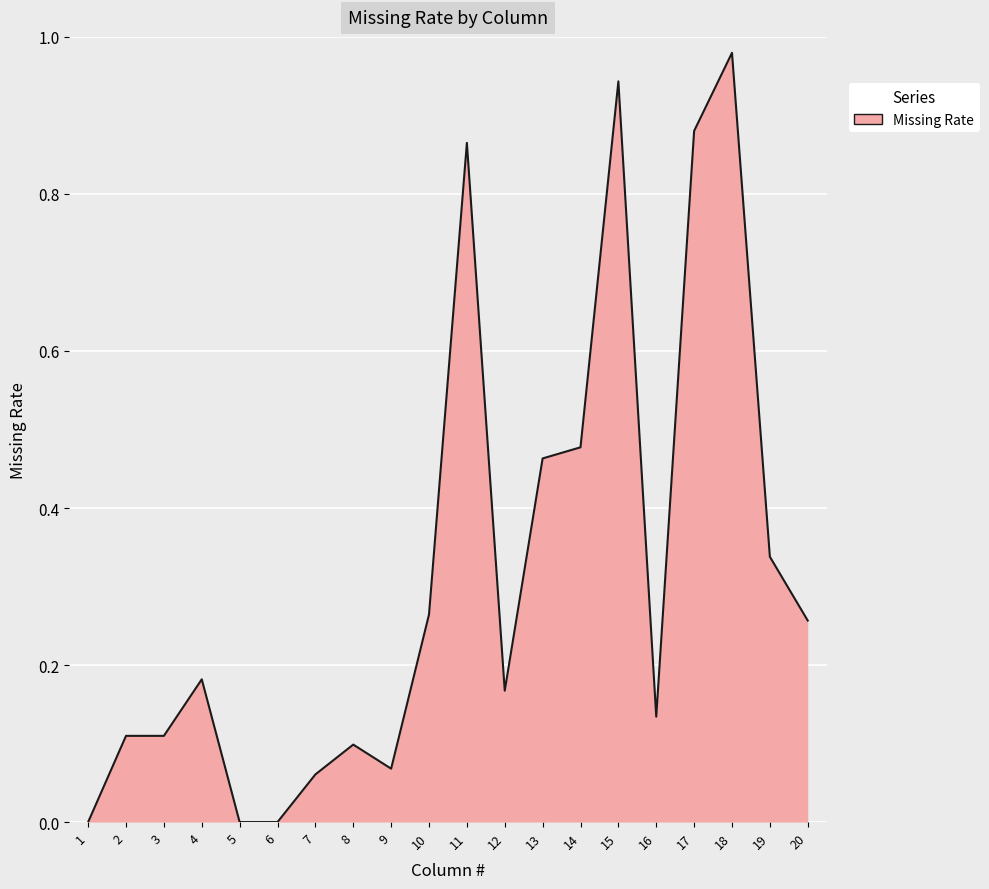

Which label corresponds to the largest value in the chart?

18